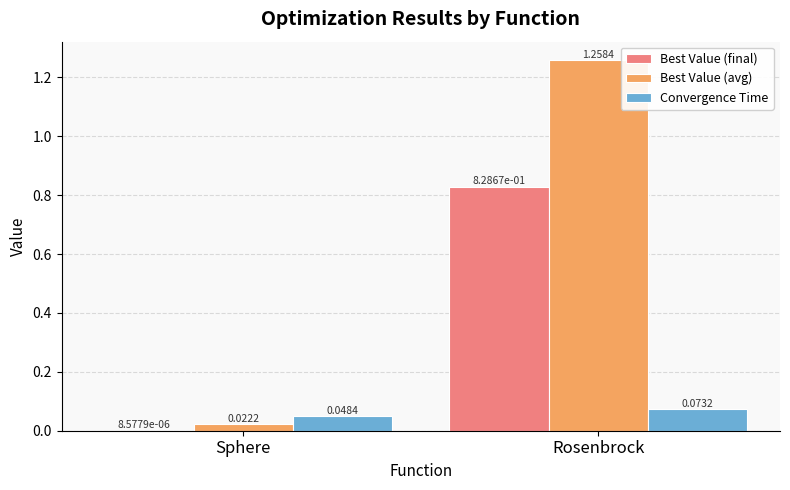

At which category is the sum across all series the highest?

Rosenbrock